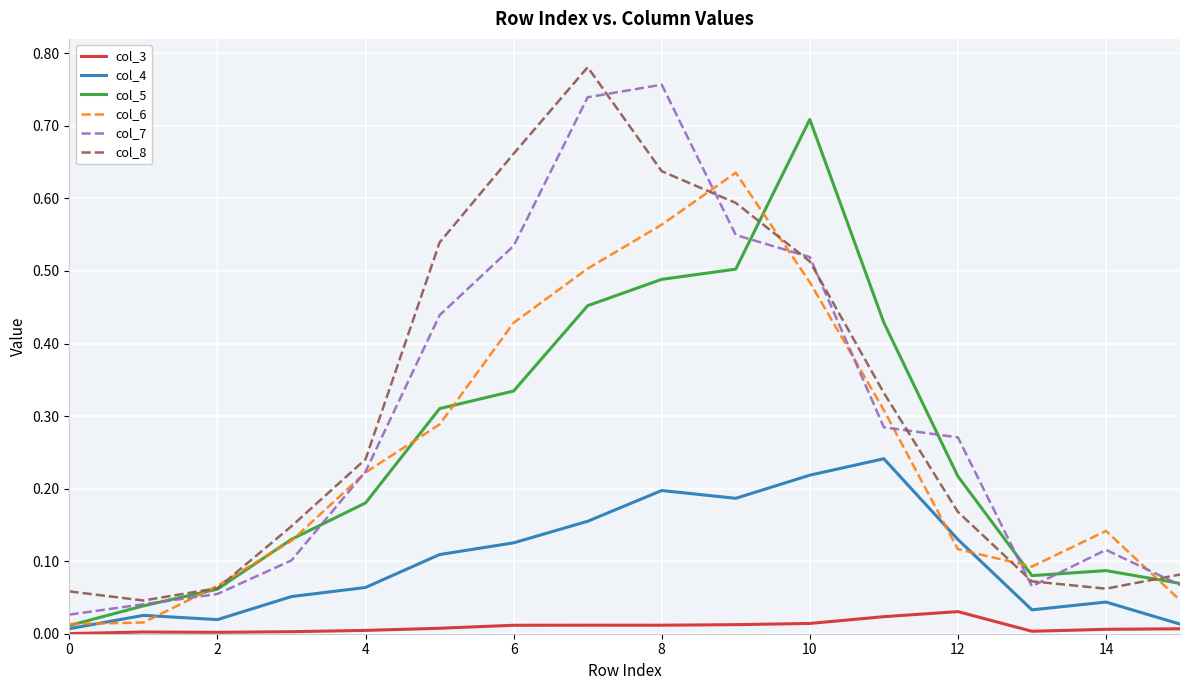

True or false: col_3 and col_7 cross at least once.

False